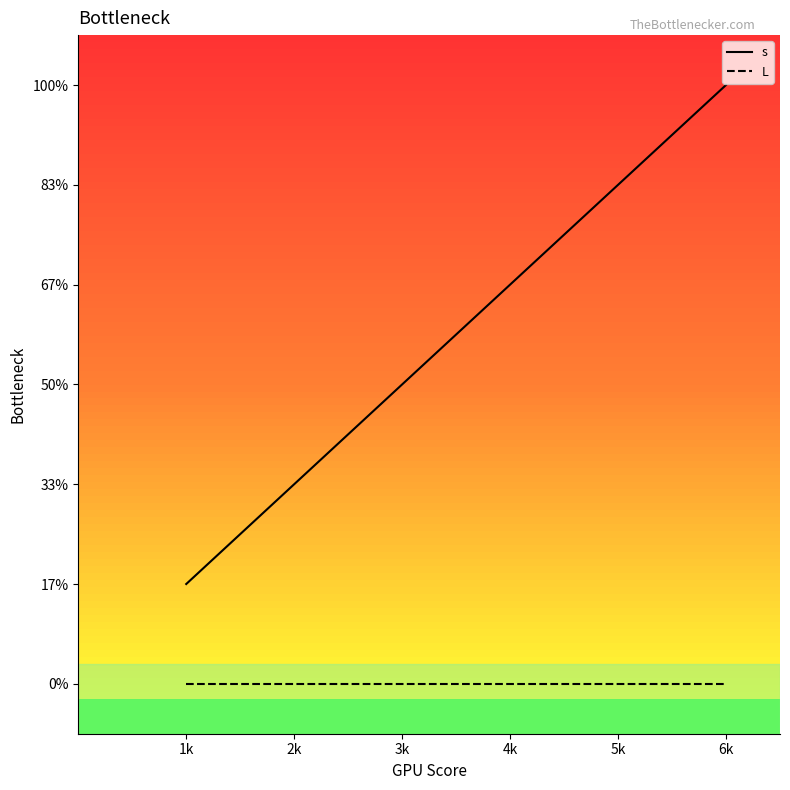

The L series shows 0 at 5k. True or false?

True